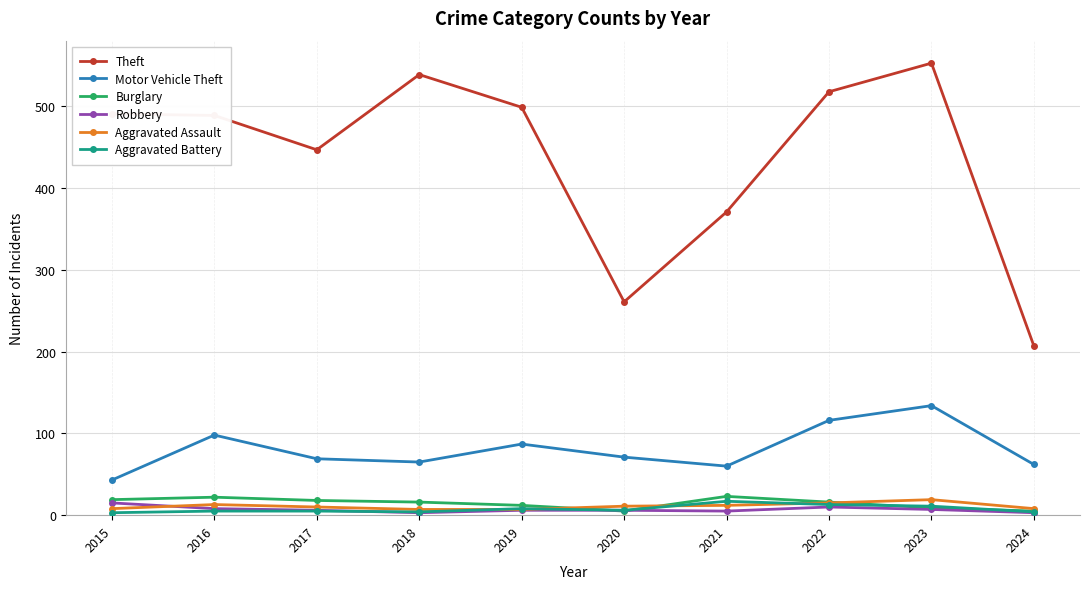

The Motor Vehicle Theft series shows 43 at 2015. True or false?

True